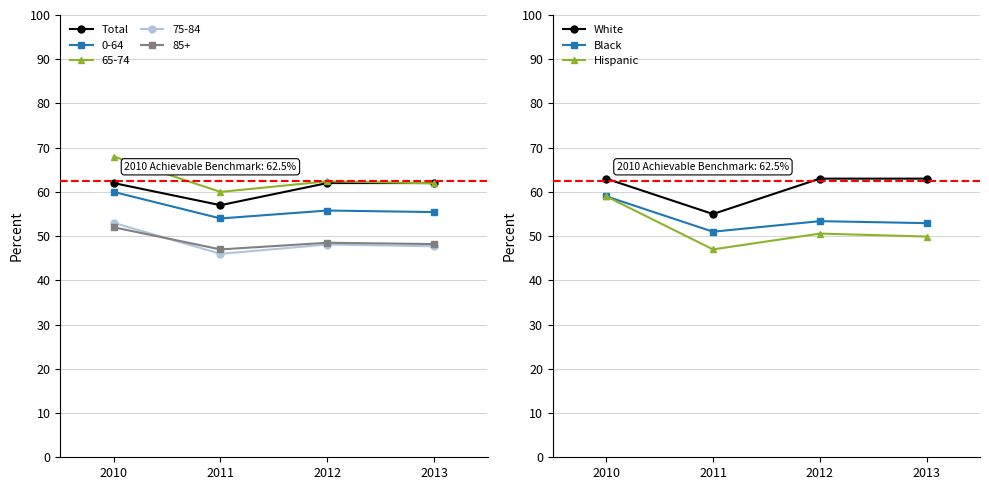

Where is the first local minimum for Total?

2011